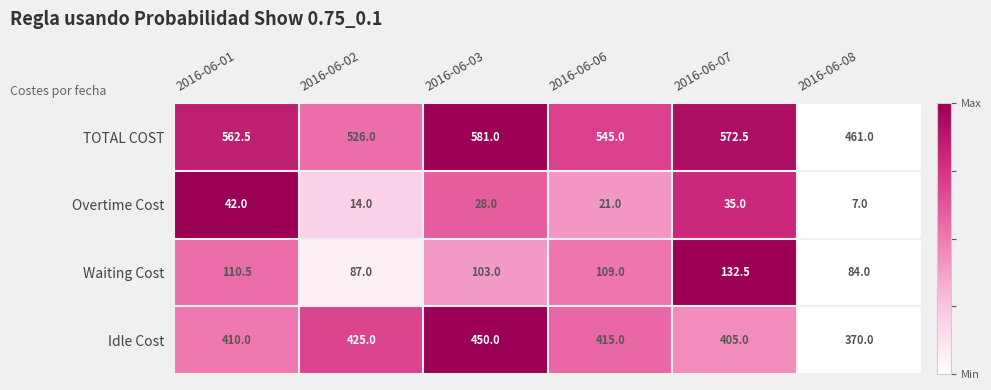

At how many categories does at least one series exceed 262?

6